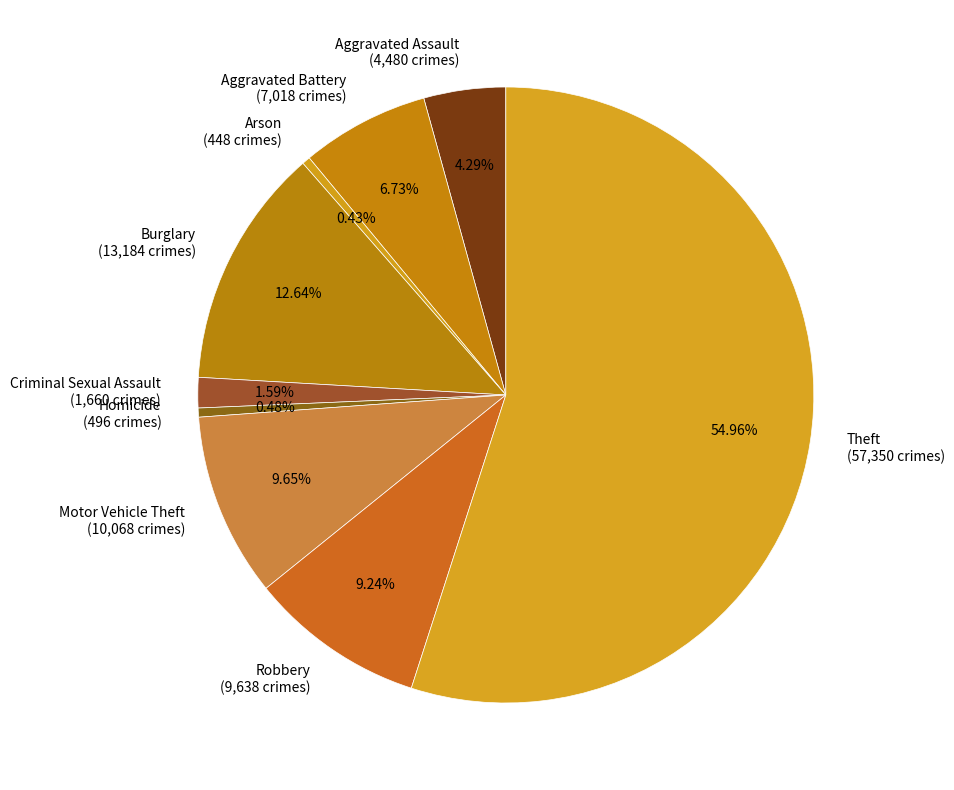

Combined, do Motor Vehicle Theft (10,068 crimes) and Aggravated Battery (7,018 crimes) account for over 50%?

No